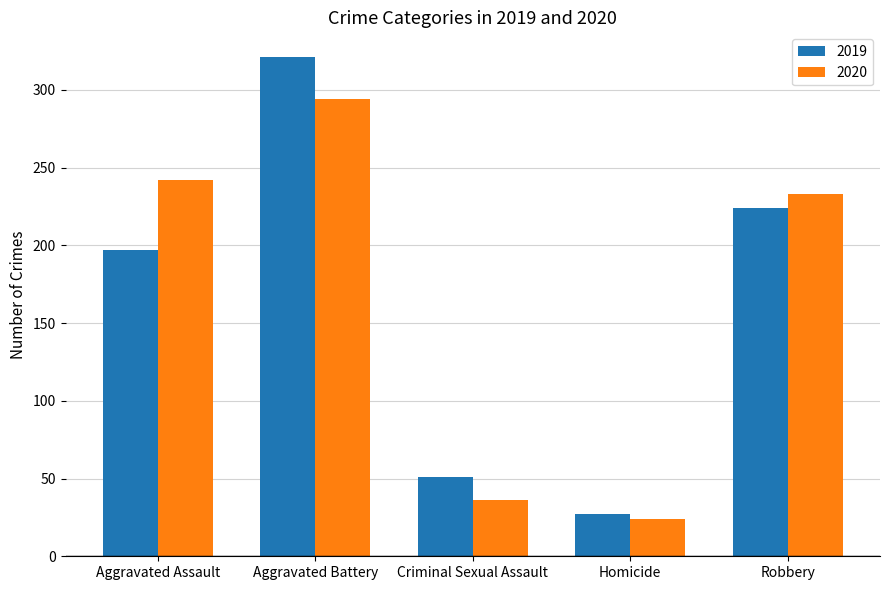

How many data points does each series have?

5